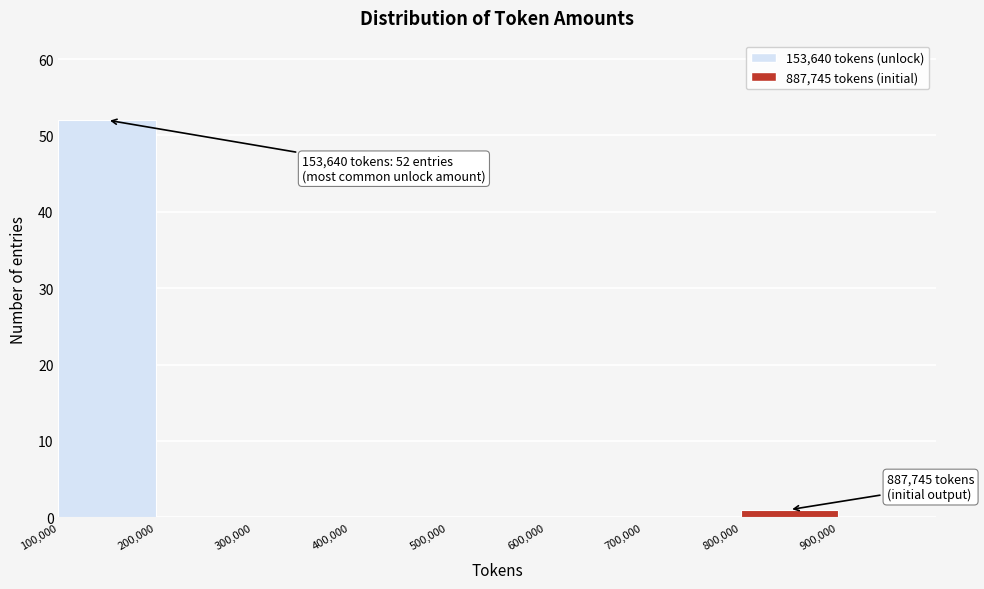

Over which range of the x-axis is the bar tallest?

100000 to 200000